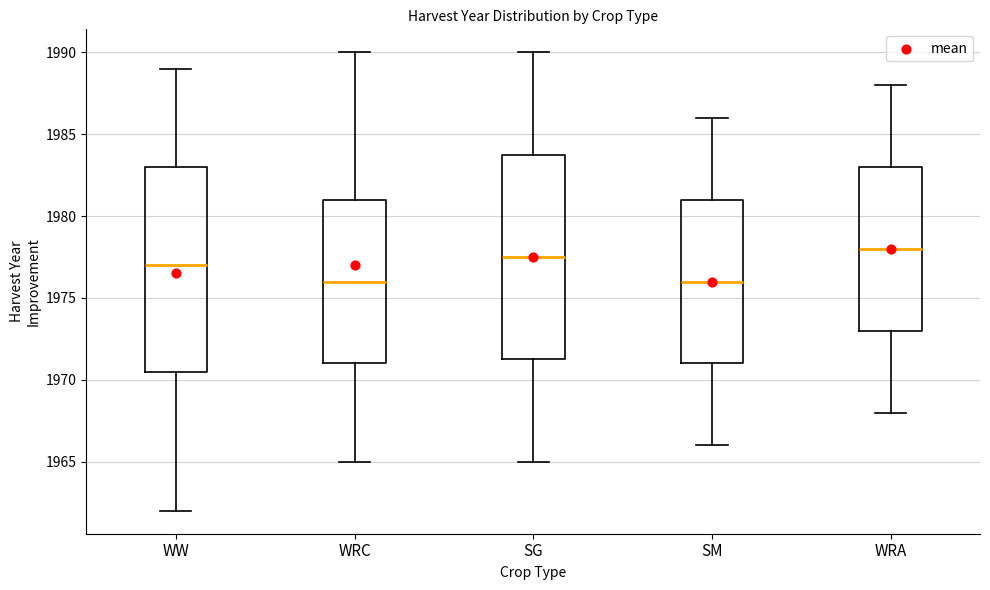

Reading left to right, transcribe this box plot: for each box, give where its median line is, the range the box spans, and where its two whiskers end, as read against the y-axis. The values are not printed on the chart, so give them approximately, as read against the axis.

WW: median 1977.0, box 1970.5 to 1983.0, whiskers 1962.0 to 1989.0
WRC: median 1976.0, box 1971.0 to 1981.0, whiskers 1965.0 to 1990.0
SG: median 1977.5, box 1971.5 to 1984.0, whiskers 1965.0 to 1990.0
SM: median 1976.0, box 1971.0 to 1981.0, whiskers 1966.0 to 1986.0
WRA: median 1978.0, box 1973.0 to 1983.0, whiskers 1968.0 to 1988.0